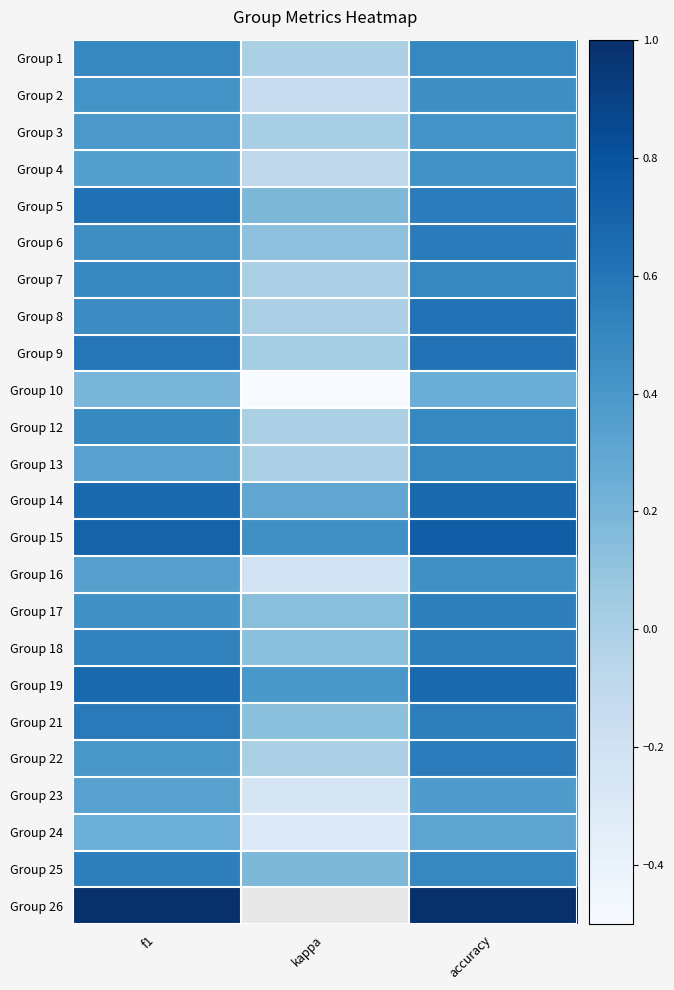

The Group 17 series shows 0.9 at accuracy. True or false?

False